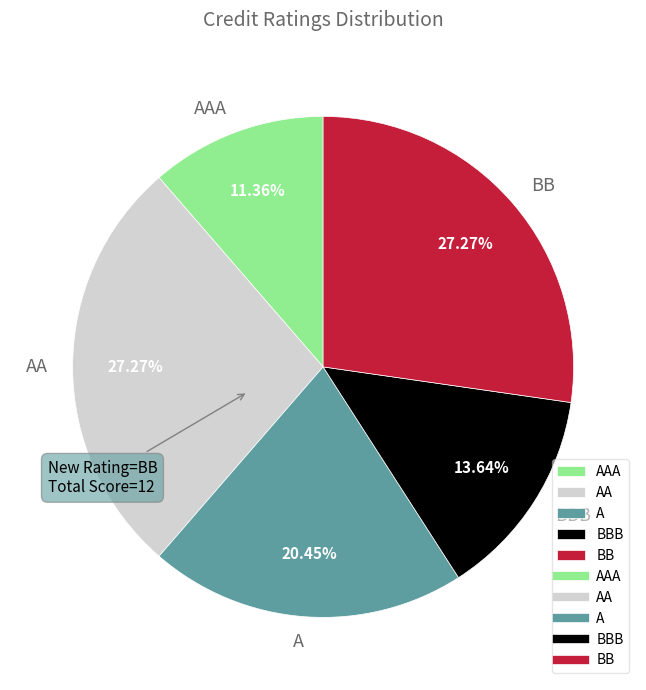

What percentage is the BBB slice, to the nearest percent?

14%